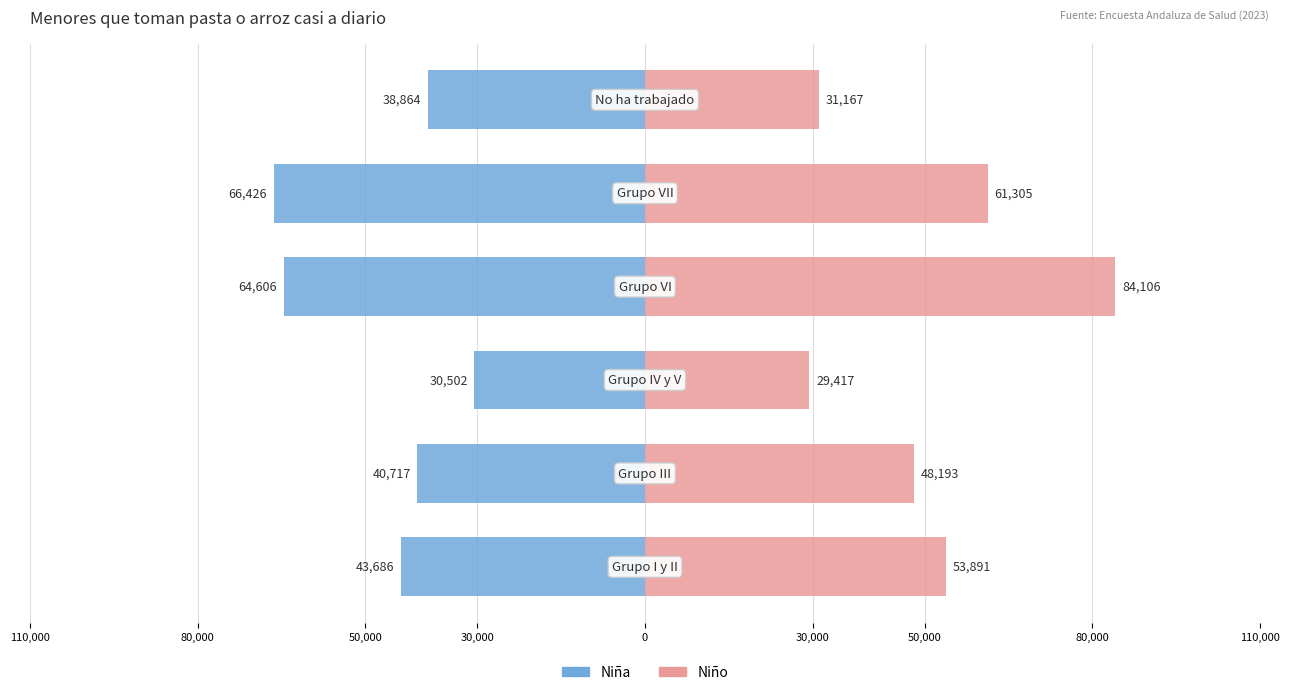

Reading left to right, extract all data points from this chart.

Niña: 110,000=-43686	80,000=-40717	50,000=-30502	30,000=-64606	0=-66426	30,000=-38864
Niño: 110,000=53891	80,000=48193	50,000=29417	30,000=84106	0=61305	30,000=31167